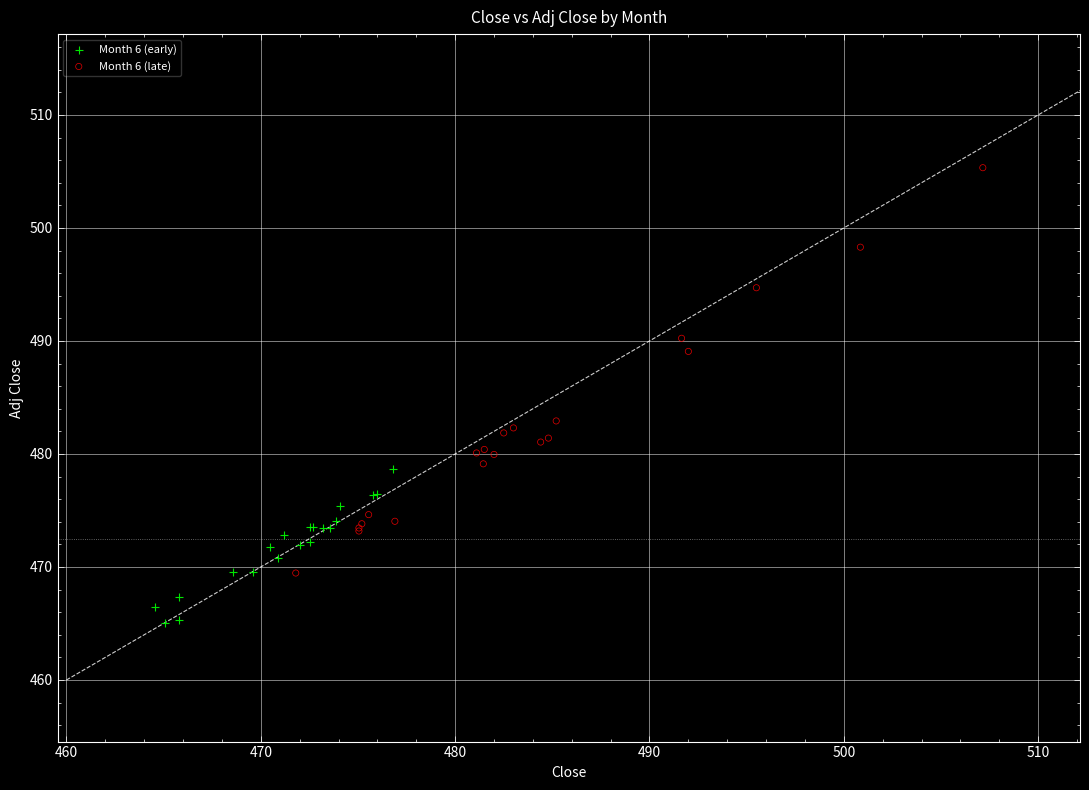

Which series contains the highest Y value?

Month 6 (late)